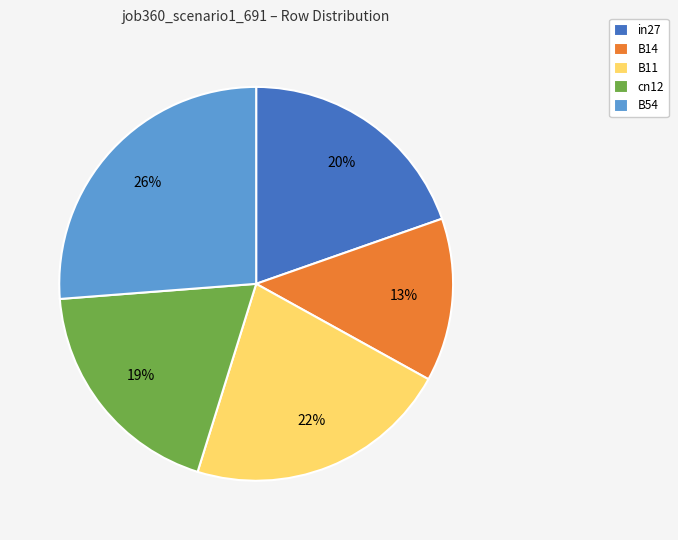

Is there a majority slice in this chart?

No